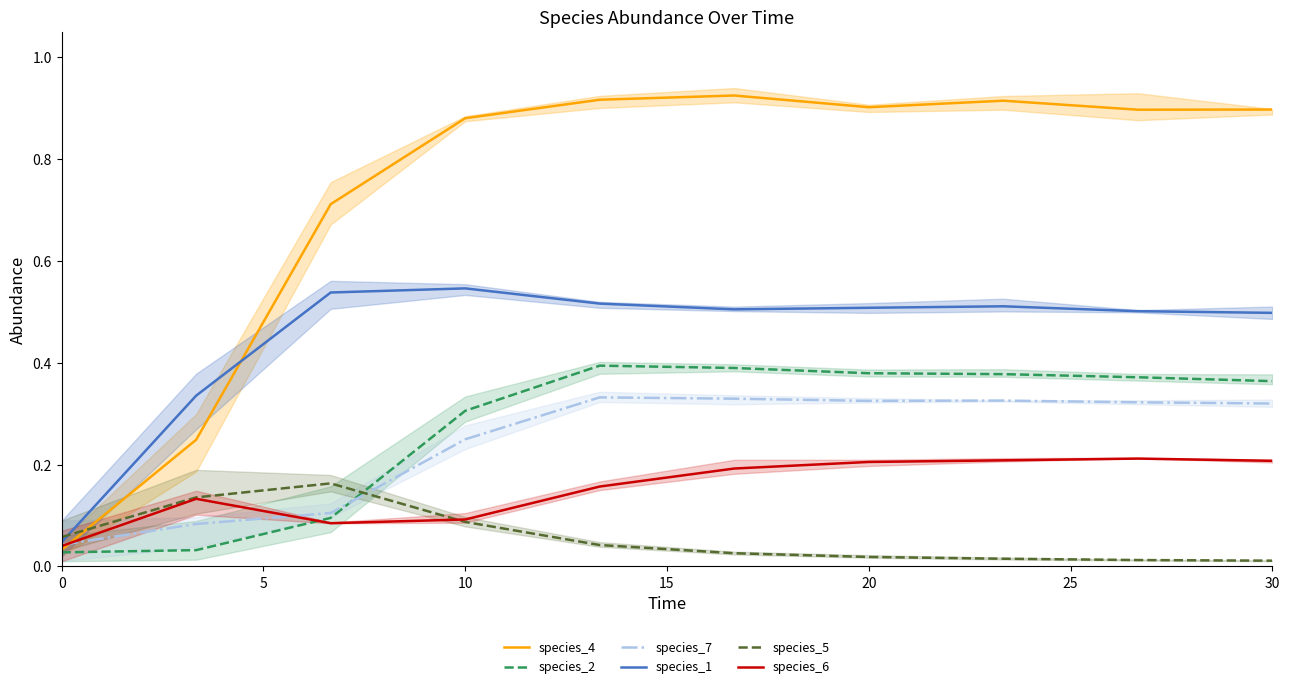

Is it true that species_1 equals 0.5 at 30?

True